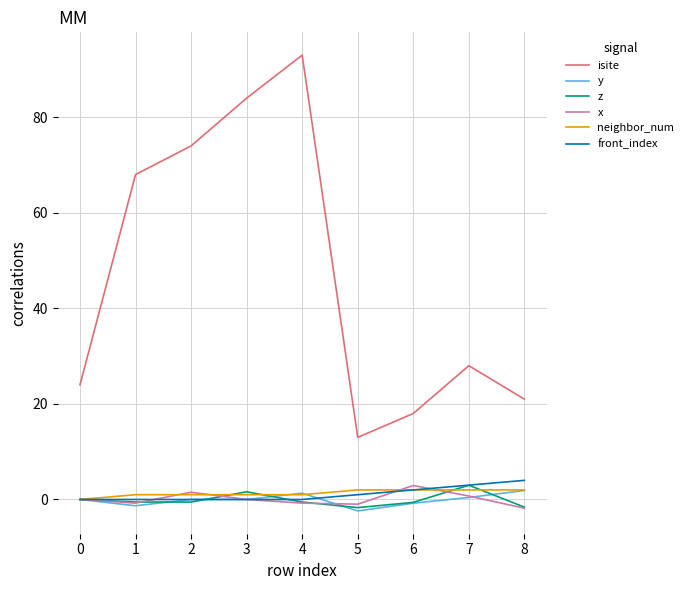

Does the chart display data point markers on the line(s)?

No